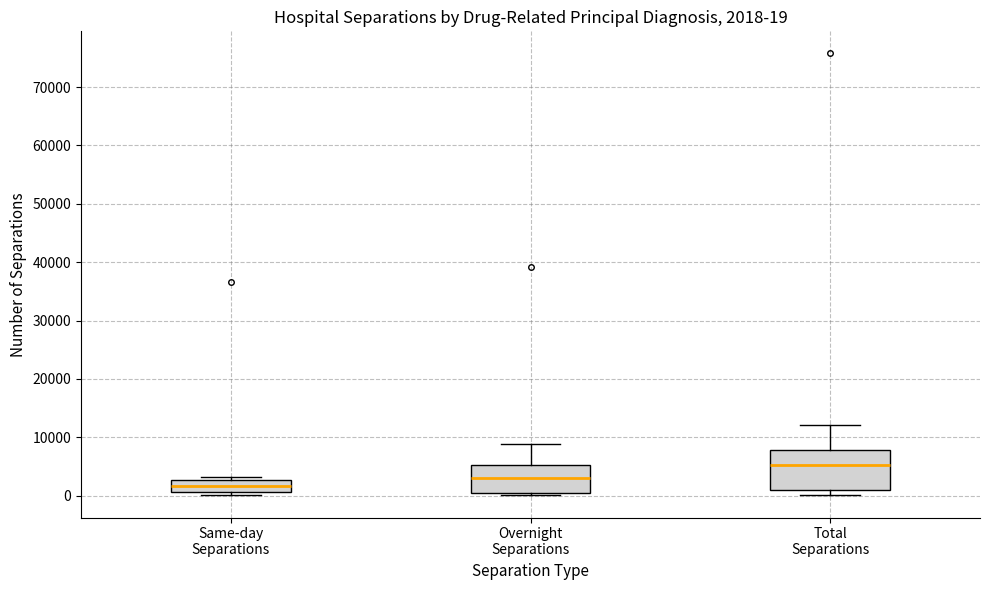

Comparing the boxes themselves (not the whiskers), which one is the tallest?

Total Separations